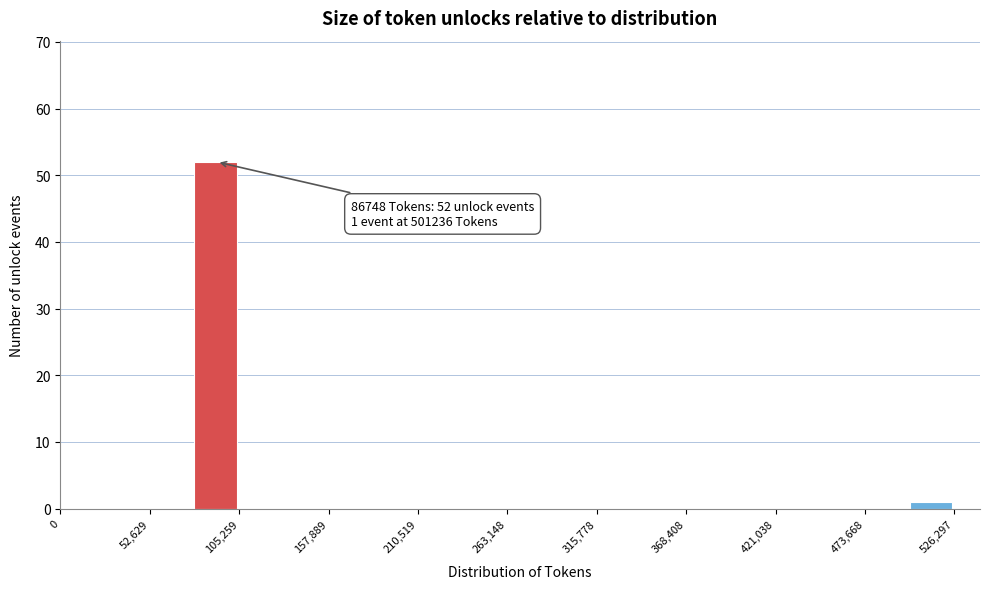

Read against the x-axis, roughly where is the centre of the tallest bar?

90000